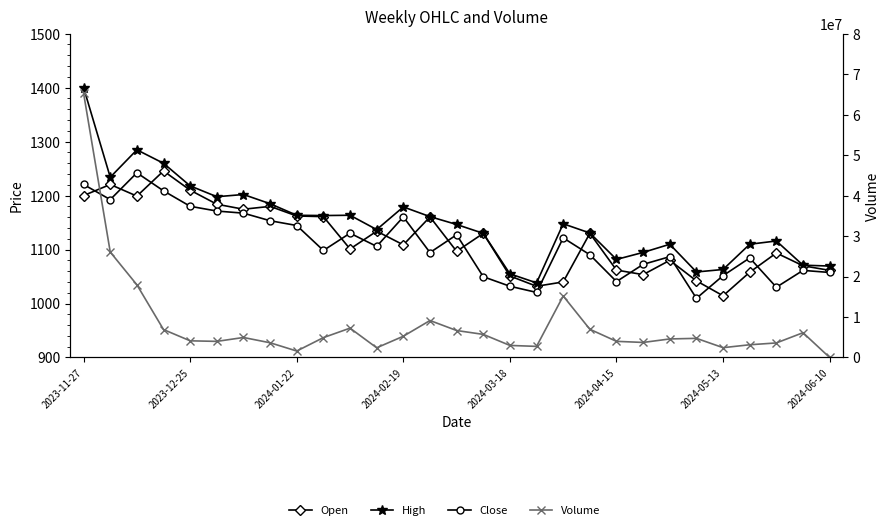

How many interior local peaks does the Close series have?

8